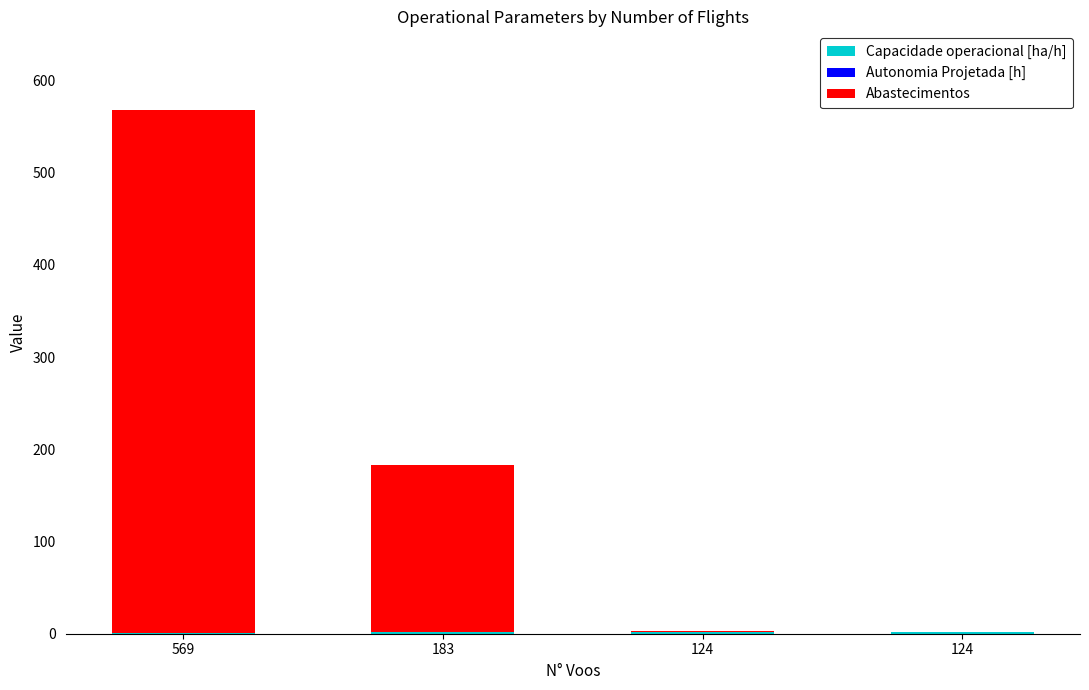

What is the difference between the Capacidade operacional [ha/h] values at 124 and 183?

0.1